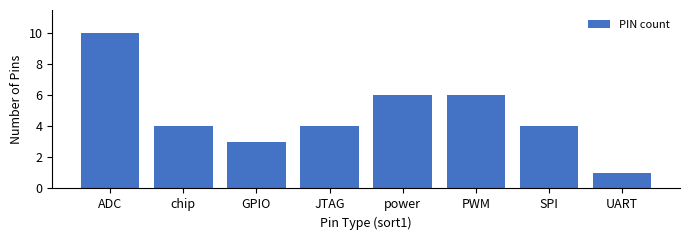

Which label corresponds to the smallest value in the chart?

UART